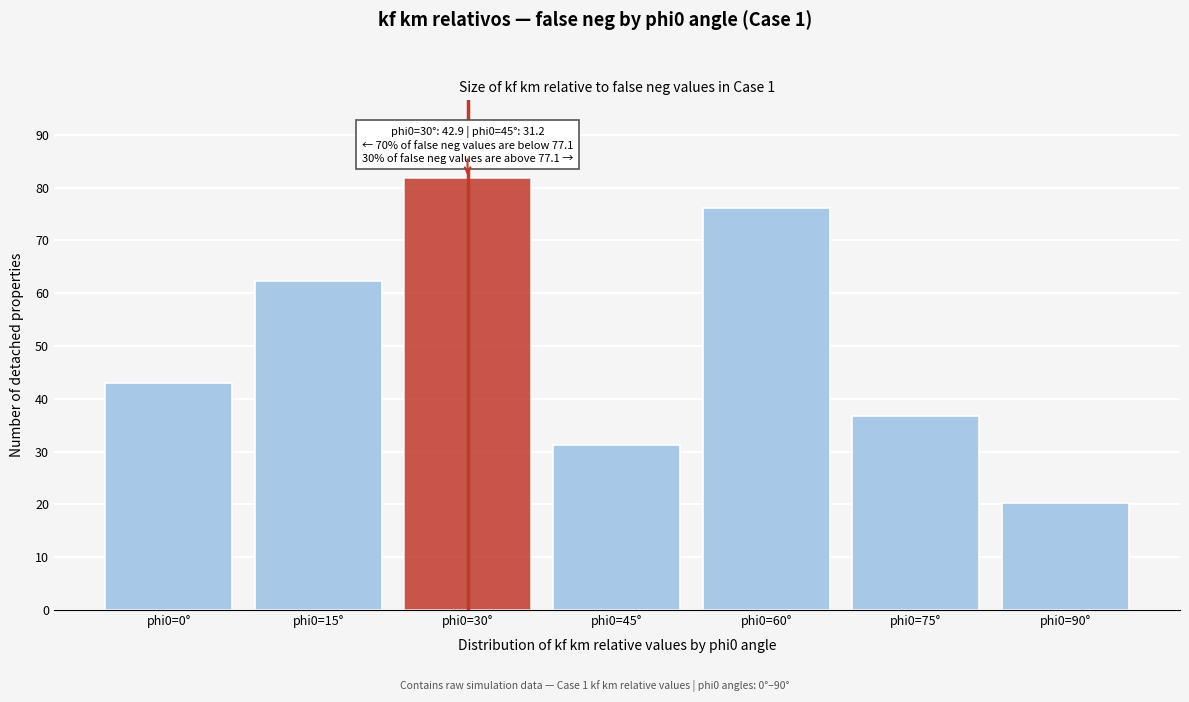

Reading left to right, extract all data points from this chart.

42.9	62.3	81.8	31.2	76.1	36.8	20.3